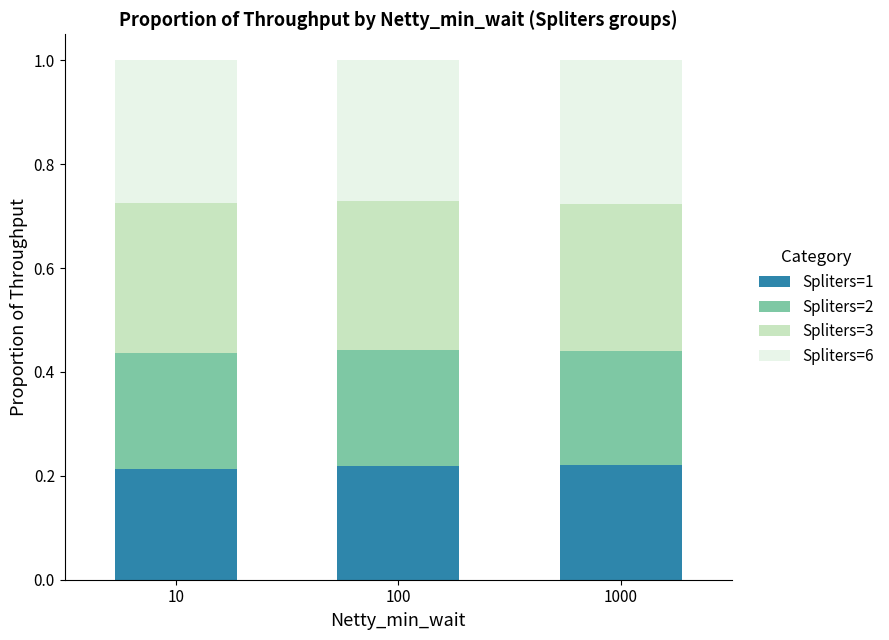

What is the sum of the Spliters=1 values at 10 and 1000?

0.4